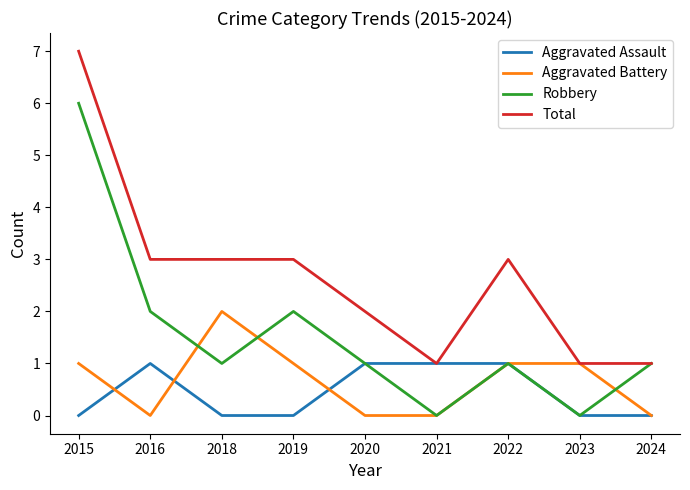

Which label corresponds to the largest value in the chart?

2015